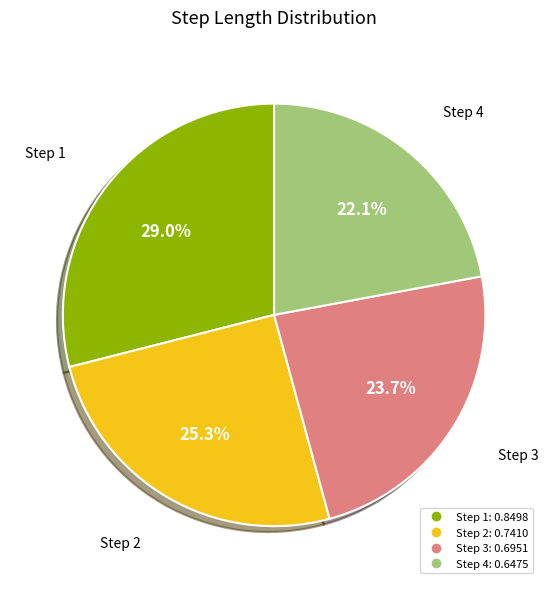

Does any single category account for the majority?

No